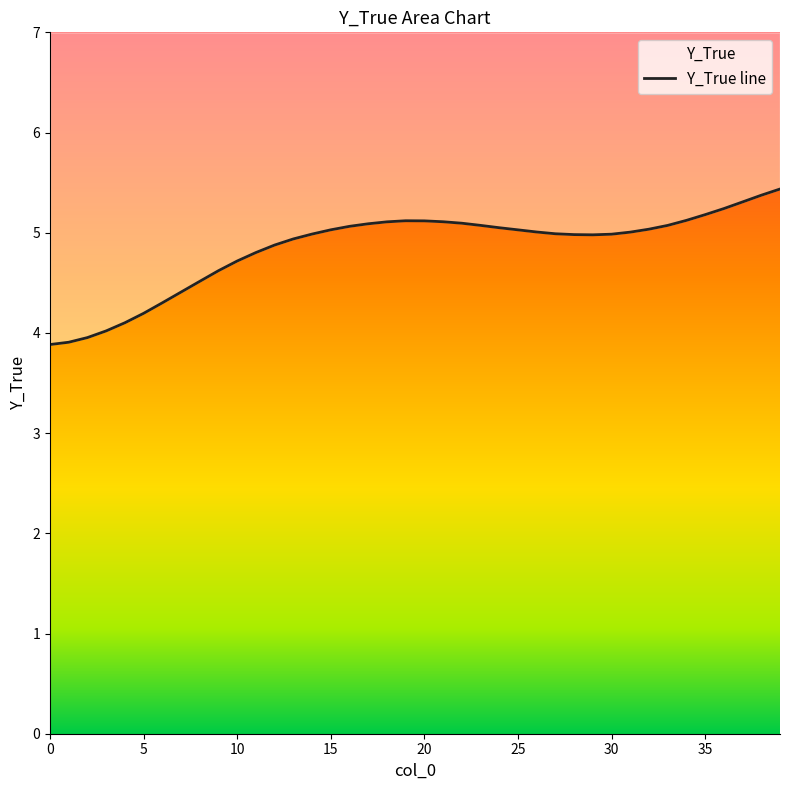

Count the number of values greater than 5.

21